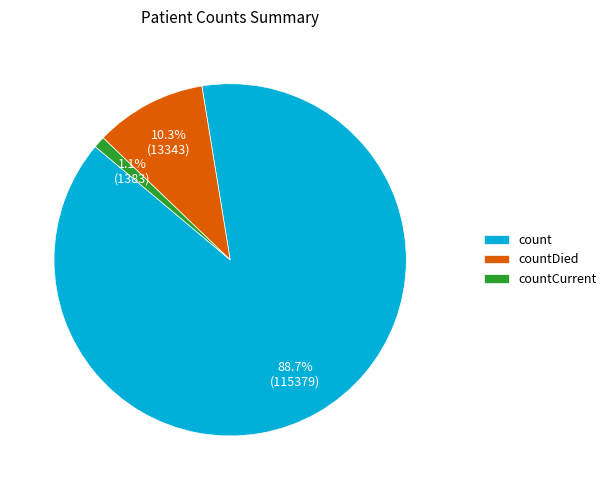

Count the number of slices in the pie.

3